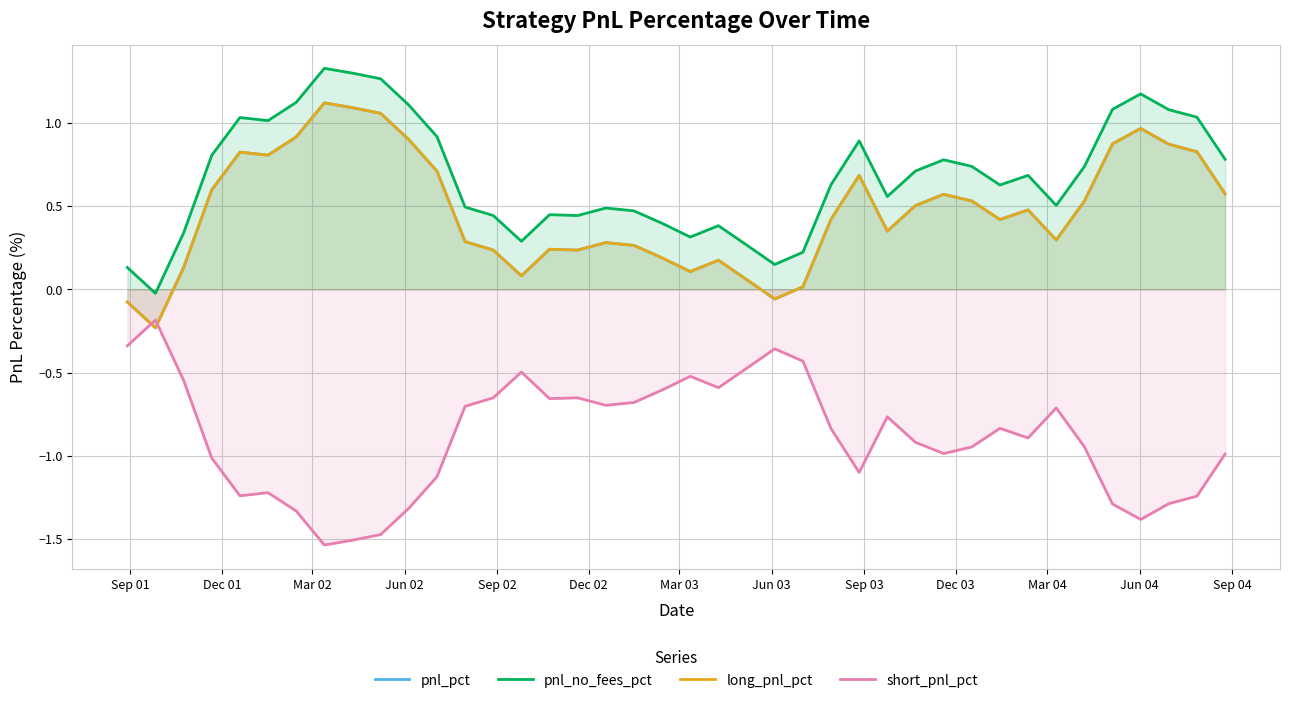

Is it true that pnl_pct equals 0.2 at 25?

False